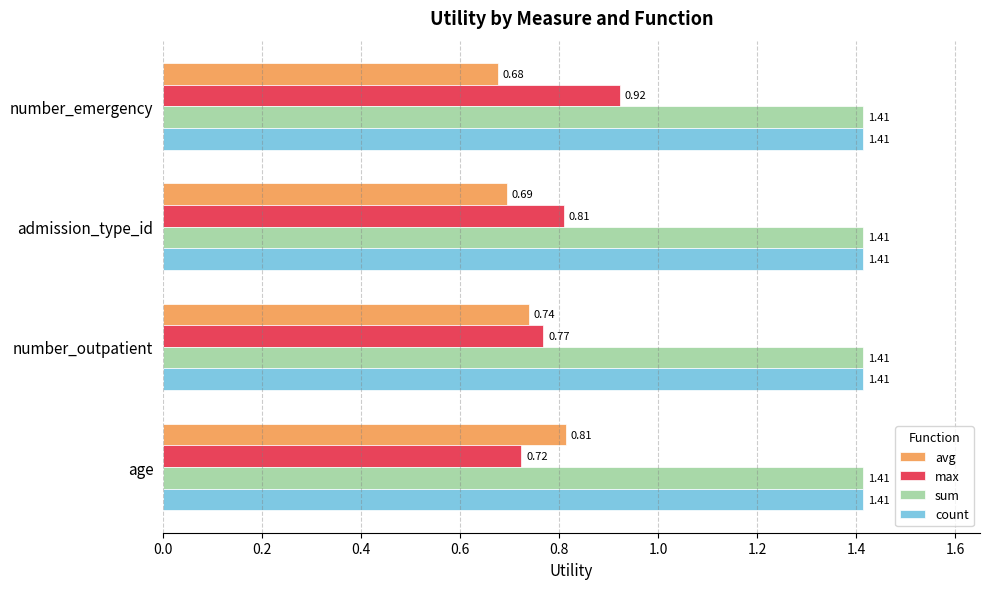

Which series has the largest range (max minus min)?

max